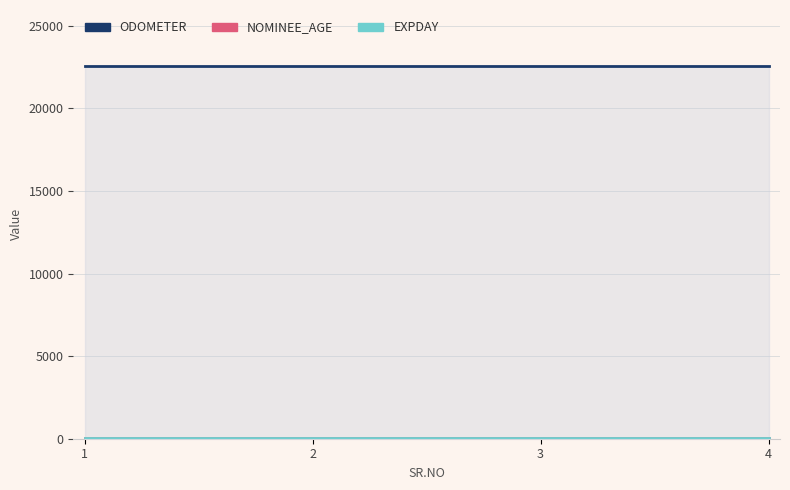

Reading left to right, what are all the values shown in this chart?

ODOMETER: 1=22578	2=22578	3=22578	4=22578
NOMINEE_AGE: 1=28	2=28	3=28	4=28
EXPDAY: 1=30	2=30	3=30	4=30